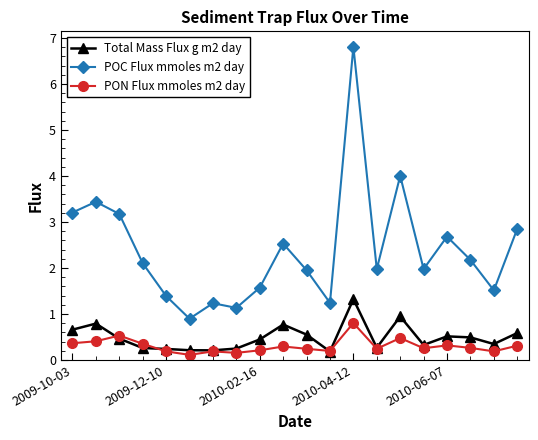

Which series has the largest total across all categories?

POC Flux mmoles m2 day